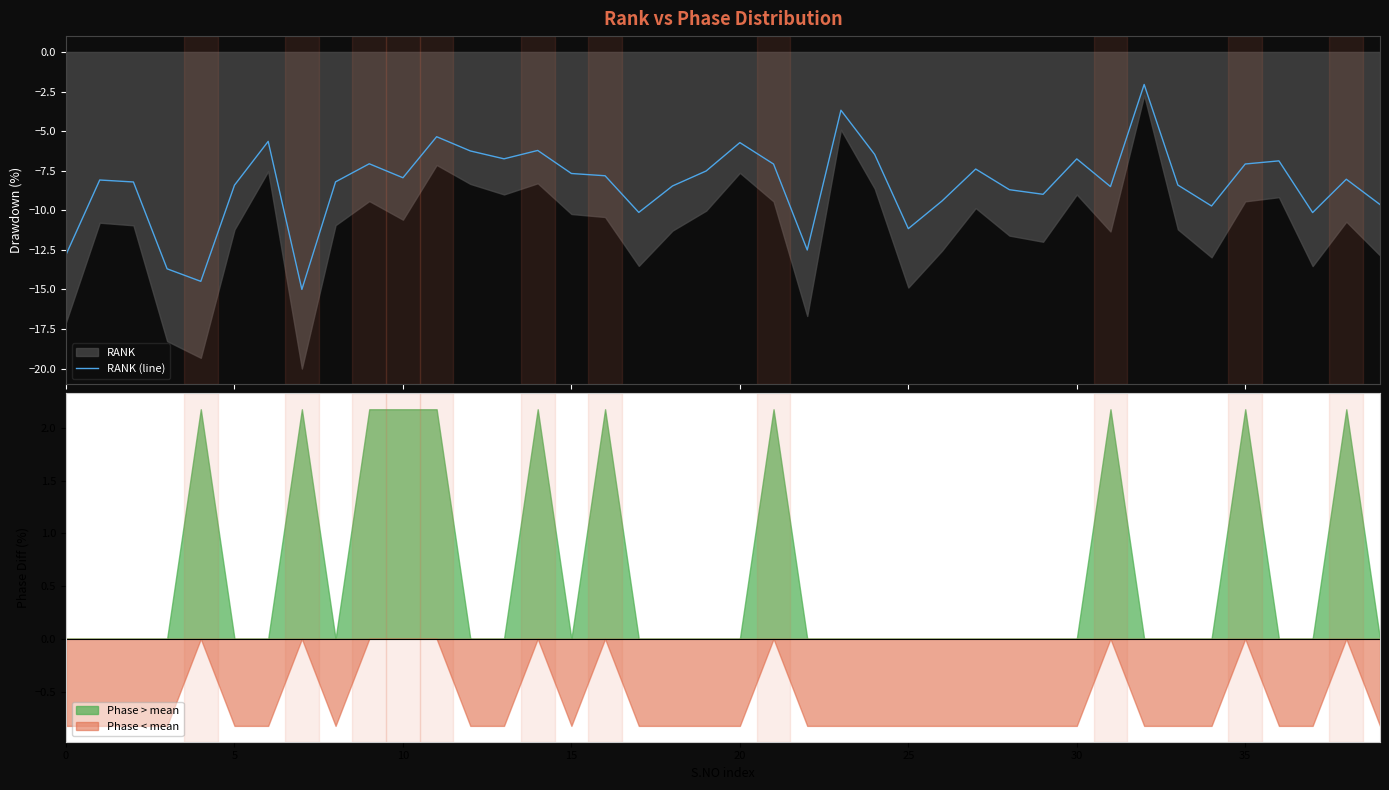

What is the difference between the second highest and minimum values?

11.3